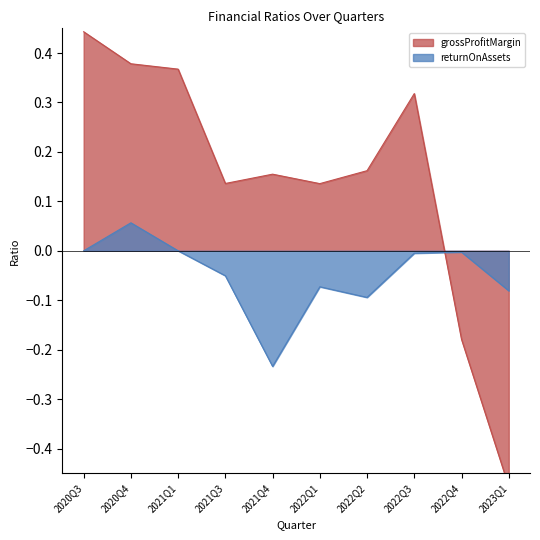

Reading left to right, extract all data points from this chart.

grossProfitMargin: 0.4	0.4	0.4	0.1	0.2	0.1	0.2	0.3	-0.2	-0.5
returnOnAssets: 0.0	0.1	0.0	-0.1	-0.2	-0.1	-0.1	-0.0	-0.0	-0.1